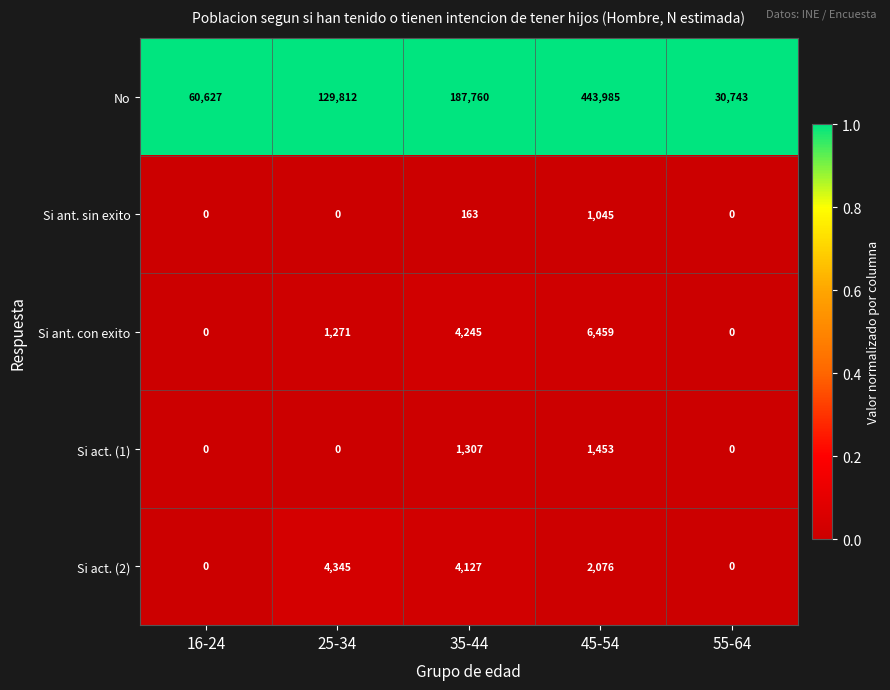

Between 16-24 and 45-54, which series saw the biggest shift?

No